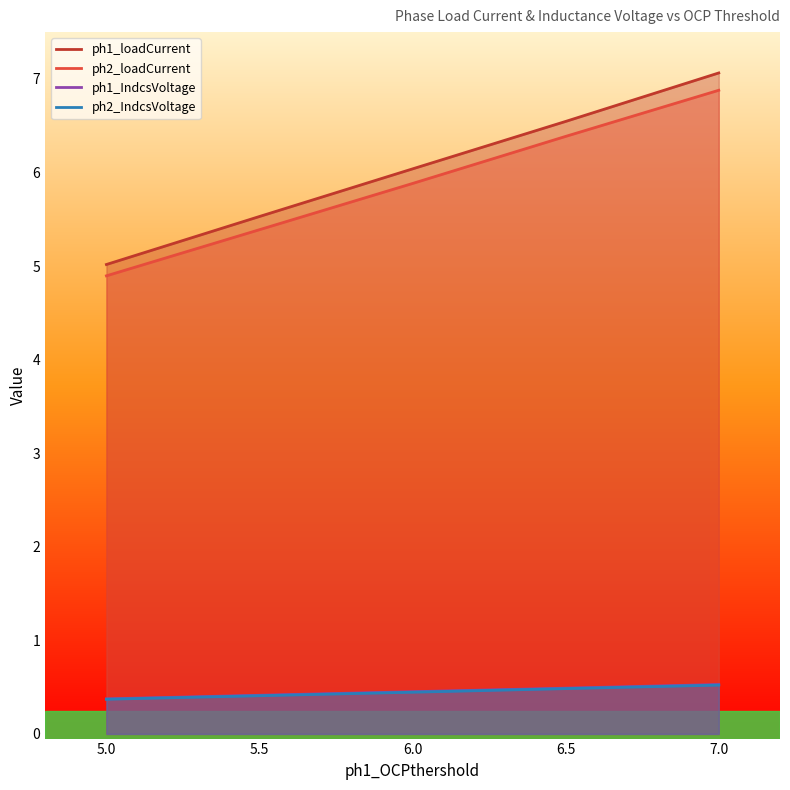

What is the sum of the ph2_IndcsVoltage values at 5.0 and 5.5?

0.8